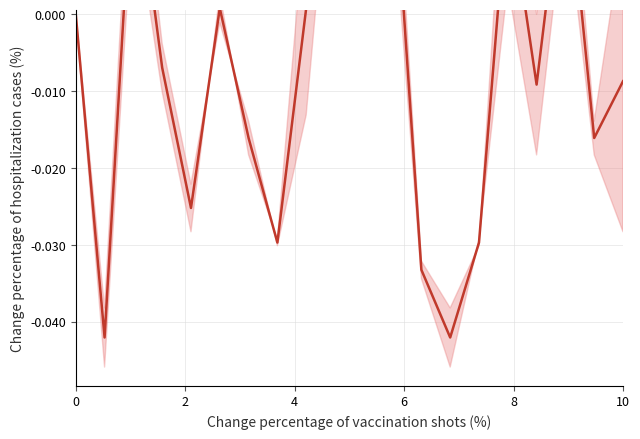

Count the number of data series in this chart.

1